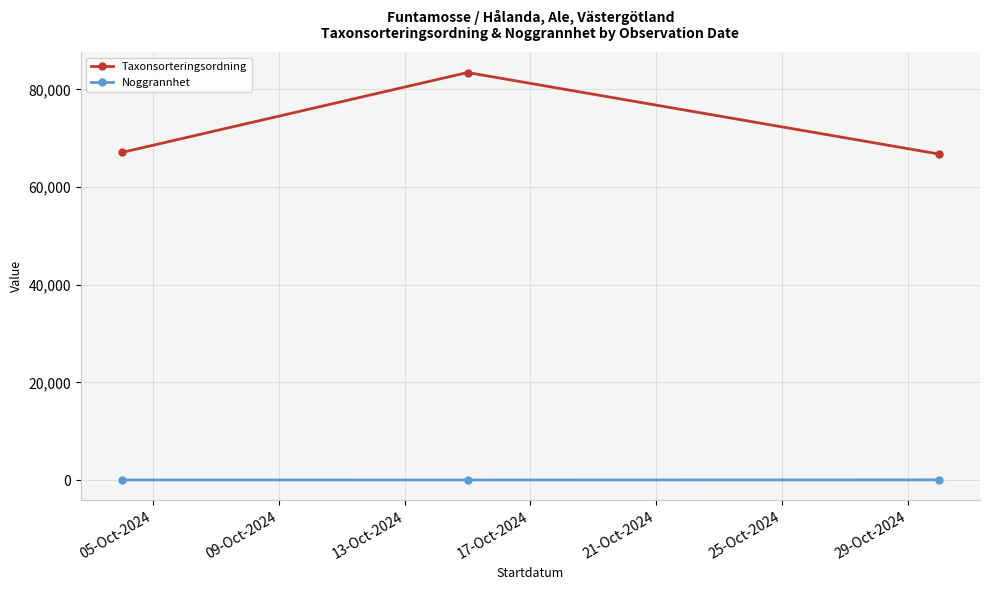

Which series has the largest range (max minus min)?

Taxonsorteringsordning